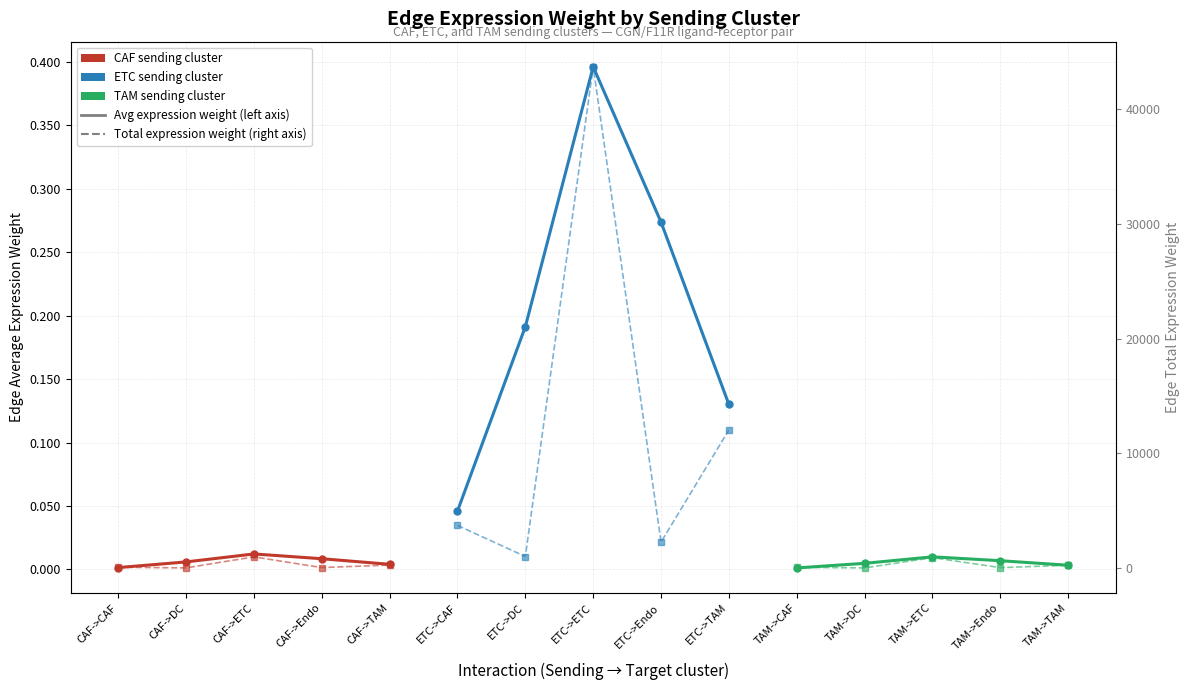

What is the difference between the ETC — Edge total expression weight values at ETC->DC and ETC->CAF?

2707.8